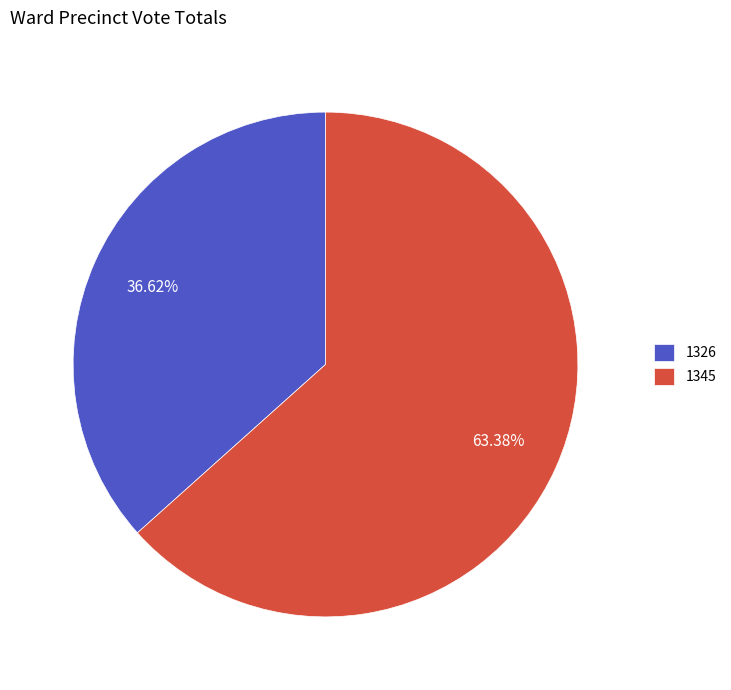

What is the largest slice in the pie chart?

1345